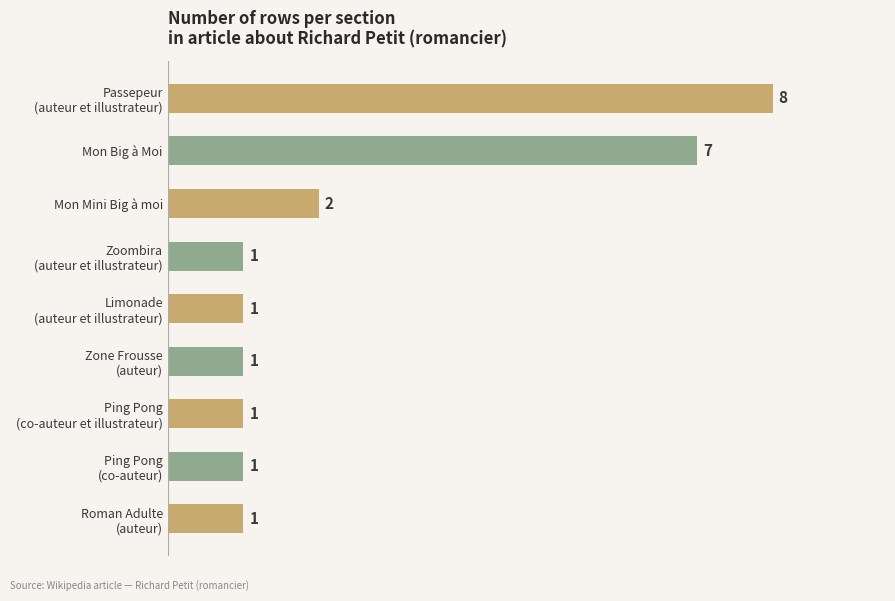

True or false: the data shows 2 at Mon Mini Big à moi.

True